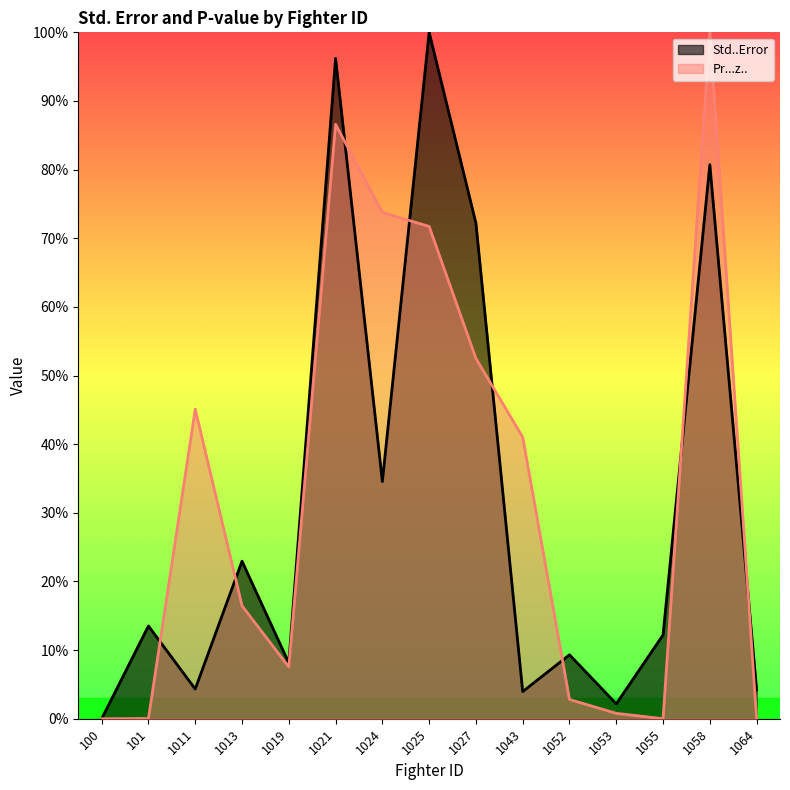

After their last crossing, which series has the higher values: Pr...z.. or Std..Error?

Std..Error